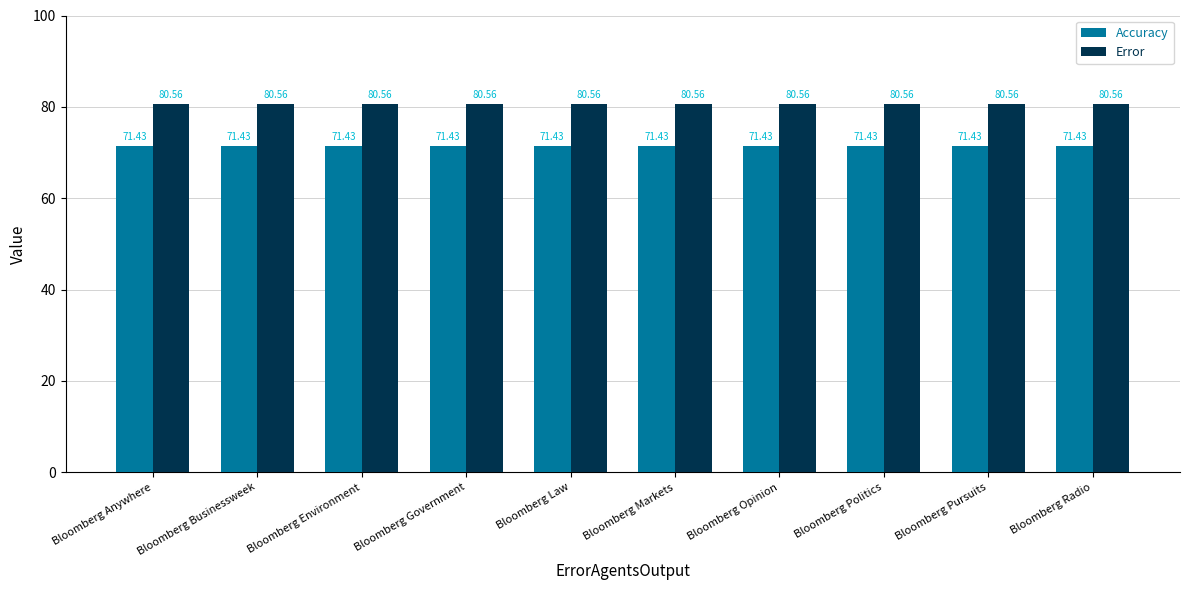

What is the greatest value displayed?

80.6